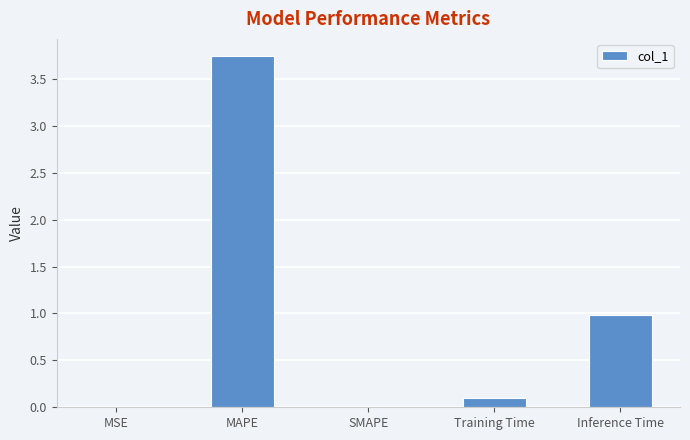

The value at SMAPE is 0.0. True or false?

True